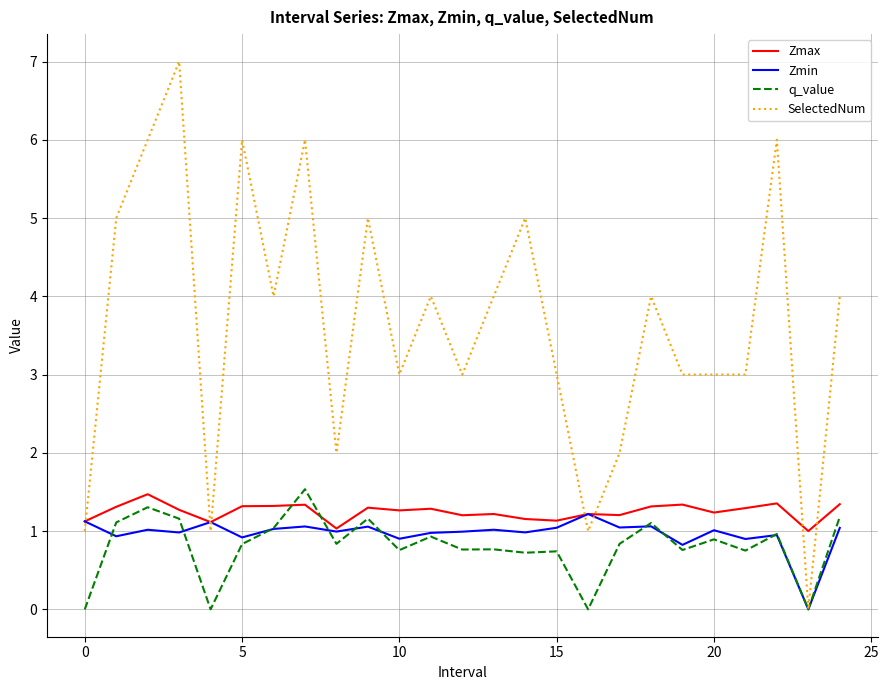

Which series has the largest range (max minus min)?

SelectedNum